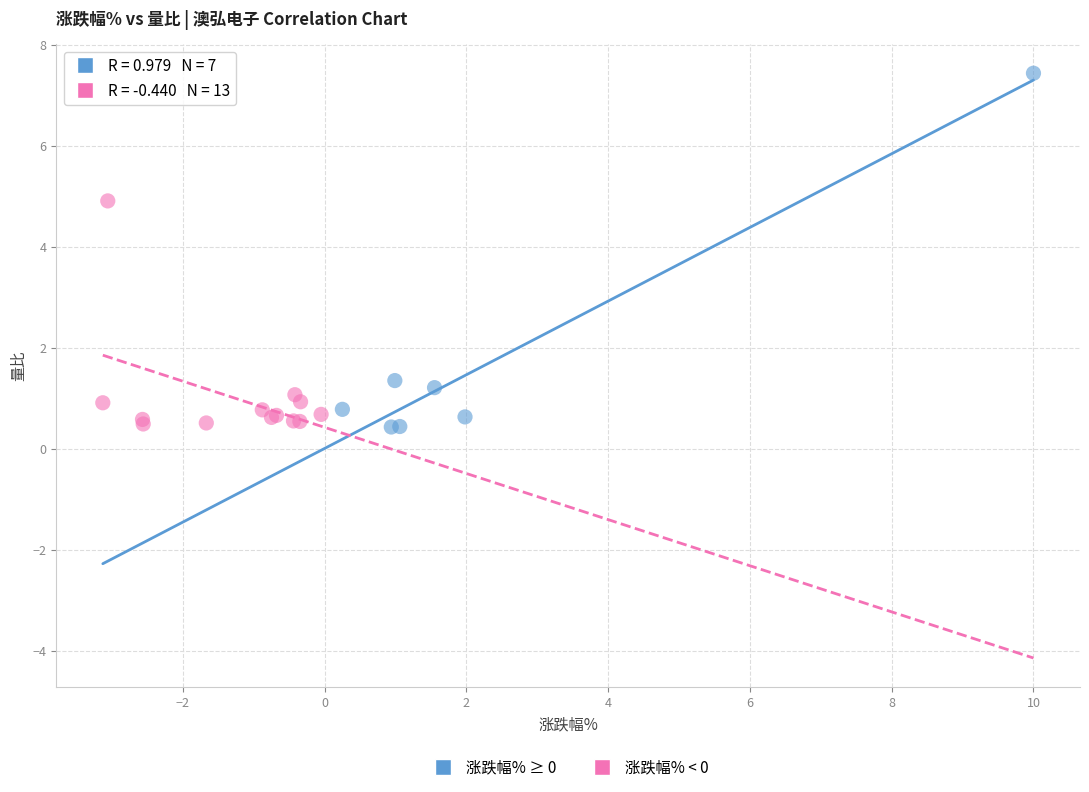

Which series has the largest Y range (max minus min)?

涨跌幅% ≥ 0